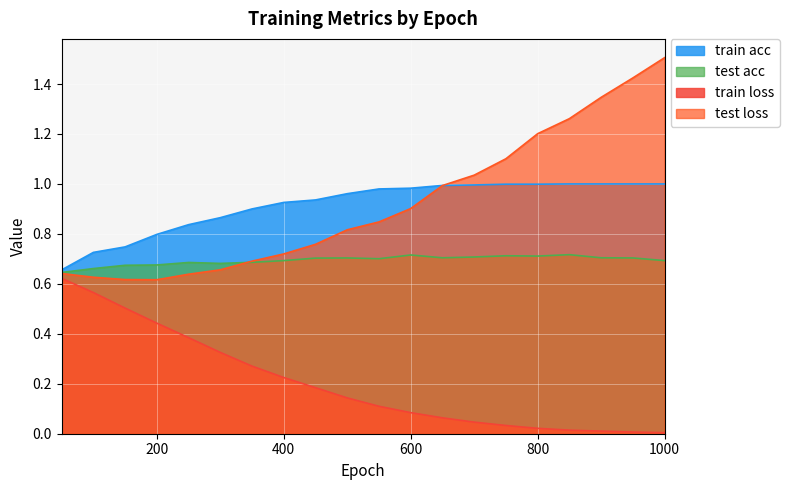

True or false: test acc and train acc cross at least once.

False